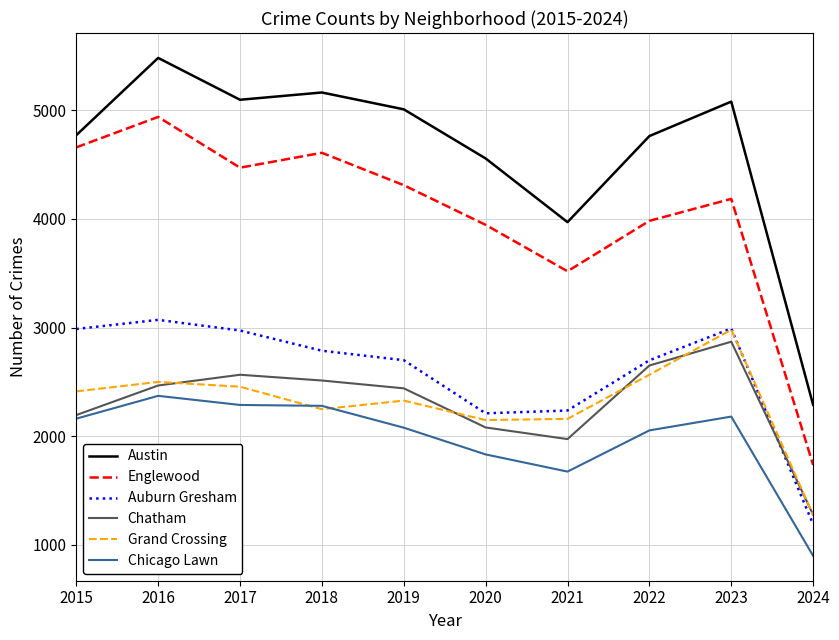

What is the sum of the Chicago Lawn values at 2023 and 2022?

4235